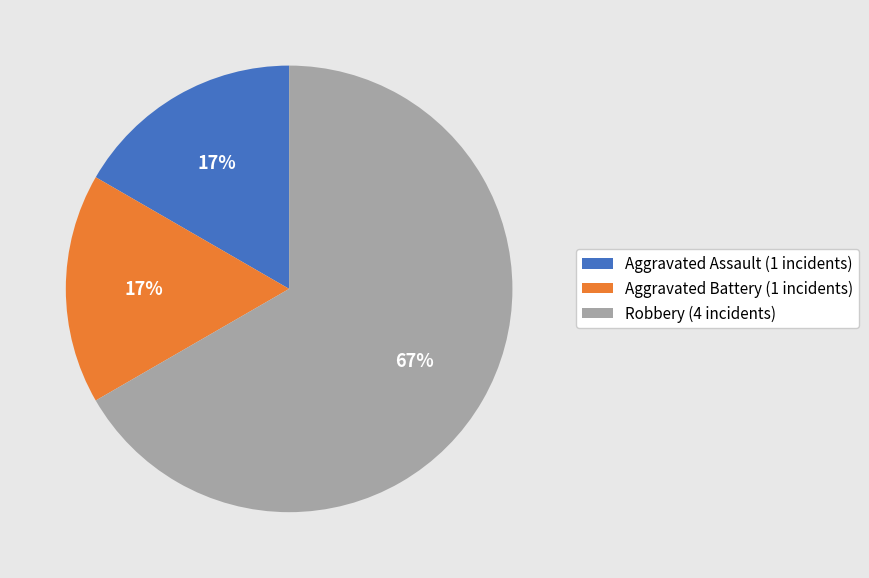

Combined, do Aggravated Battery (1 incidents) and Aggravated Assault (1 incidents) account for over 50%?

No